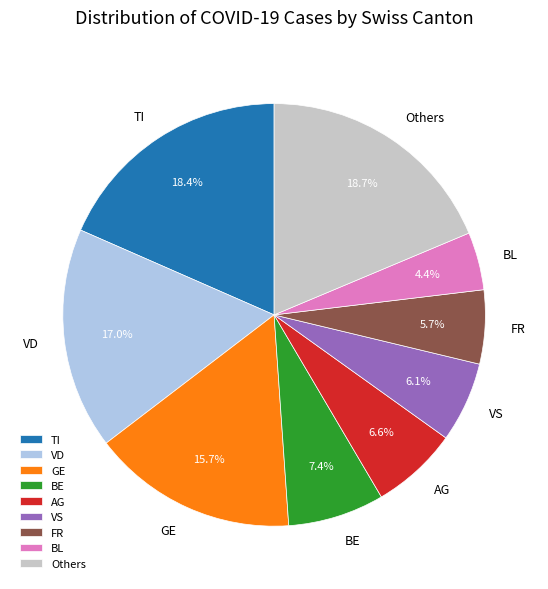

To the nearest percent, what is the difference between the largest and smallest slice percentages?

14%